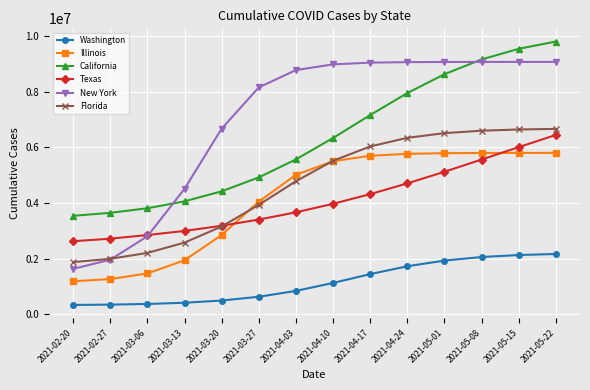

How many series are shown in this chart?

6